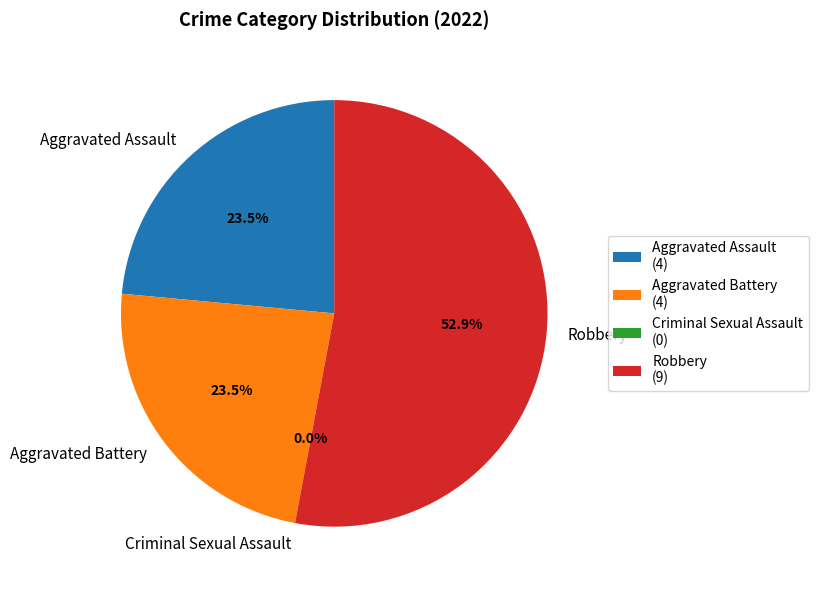

True or false: Aggravated Battery accounts for 17% of the total.

False